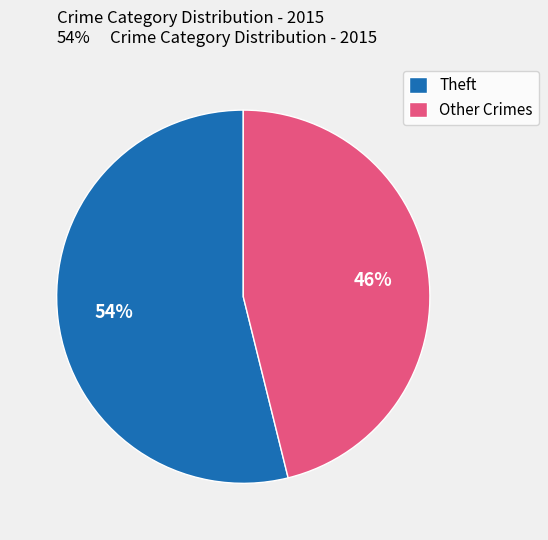

Which category has the smallest portion of the pie?

Other Crimes